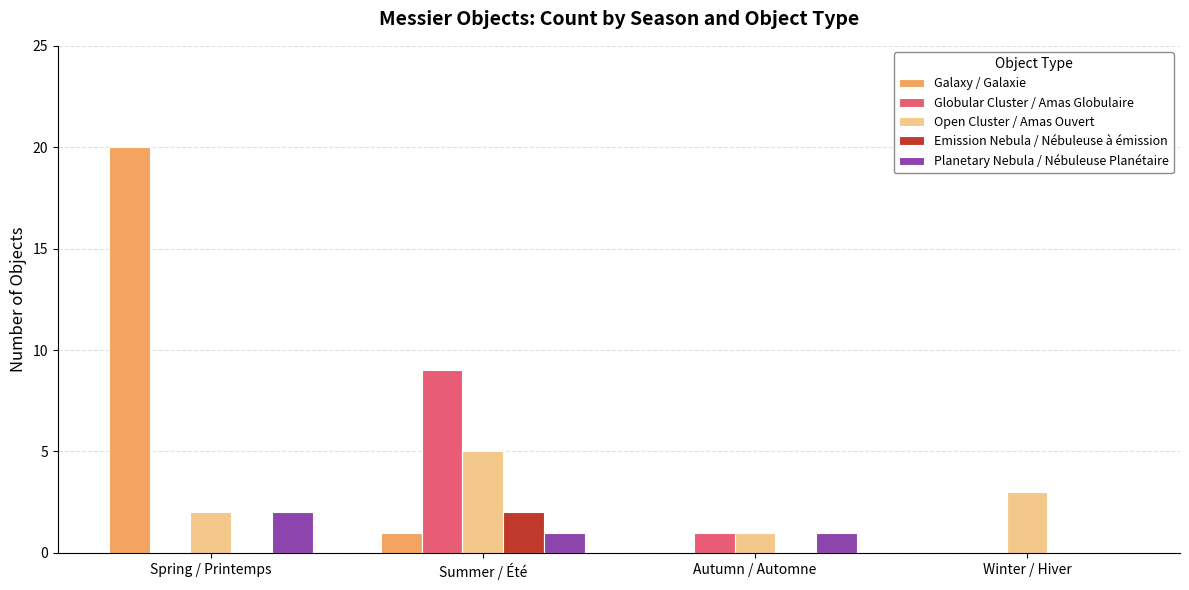

Where is Galaxy / Galaxie nearest to the value 10?

Summer / Été